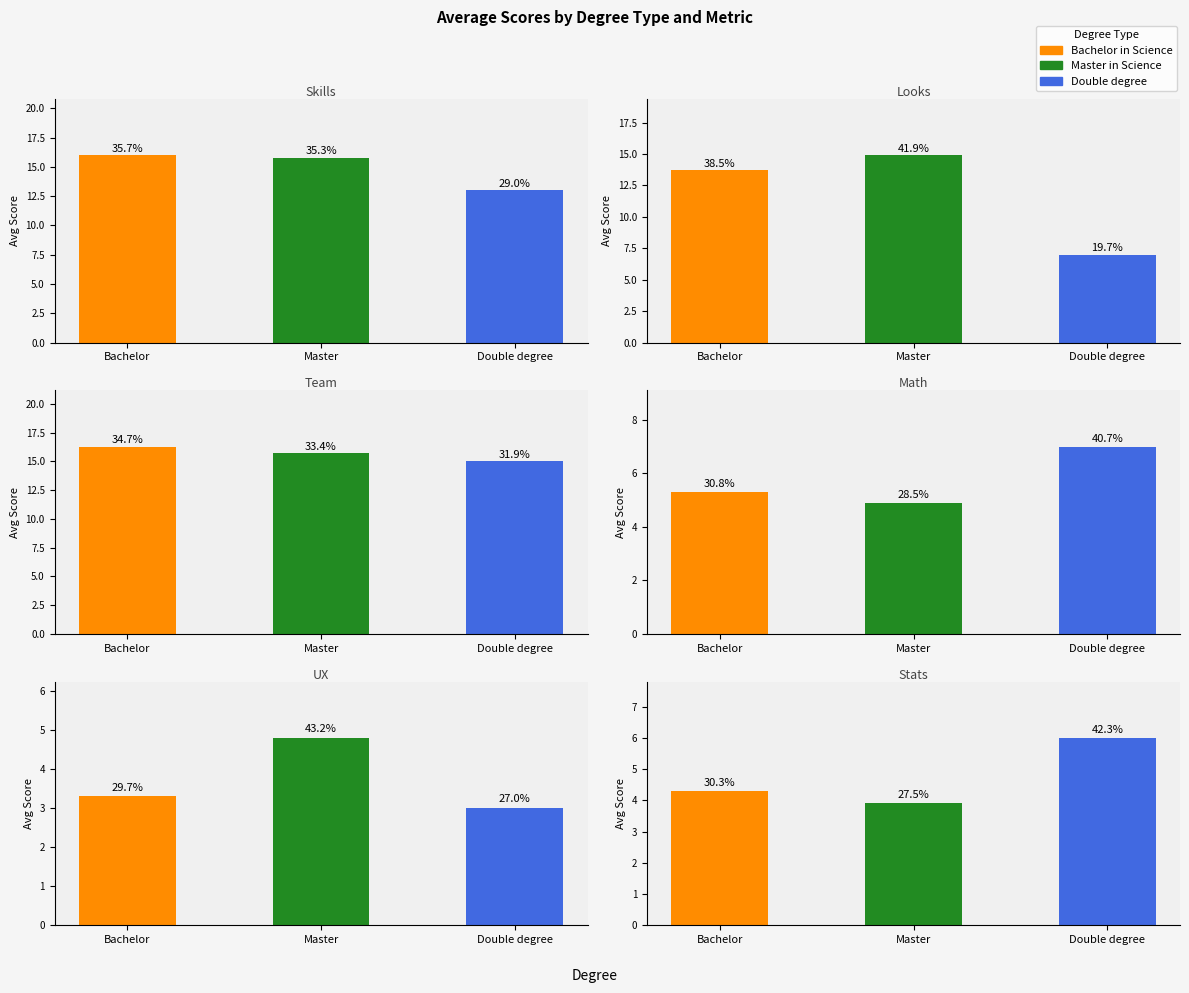

List the series in order of their peak value, lowest first.

UX, Stats, Math, Looks, Skills, Team